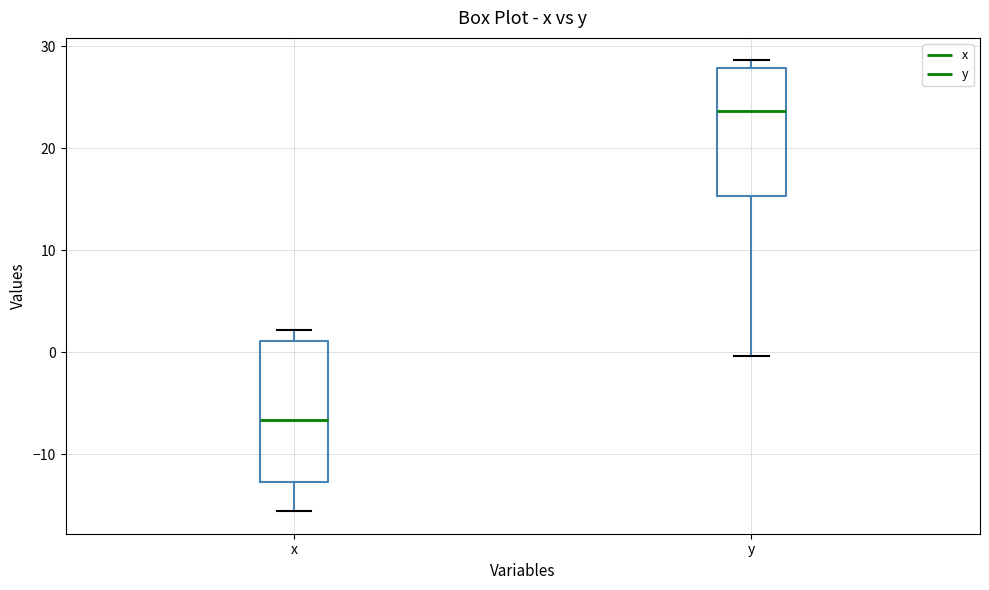

Reading left to right, read every box against the y-axis: the position of its median line, the range the box covers, and the ends of its whiskers. The values are not printed on the chart, so give them approximately, as read against the axis.

x: median -7, box -13 to 1, whiskers -16 to 2
y: median 24, box 15 to 28, whiskers 0 to 29